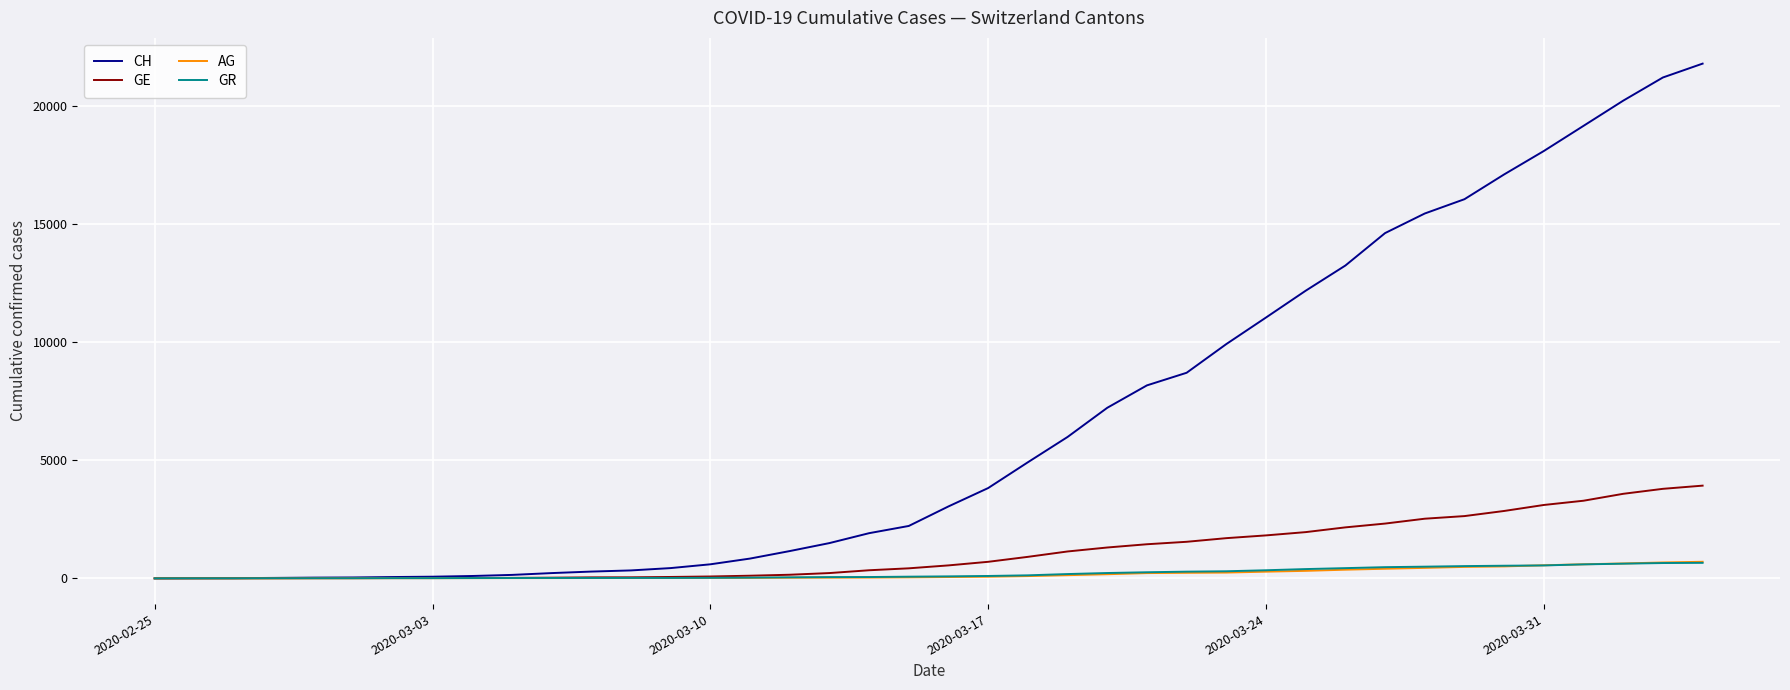

Which series has the widest spread of values?

CH